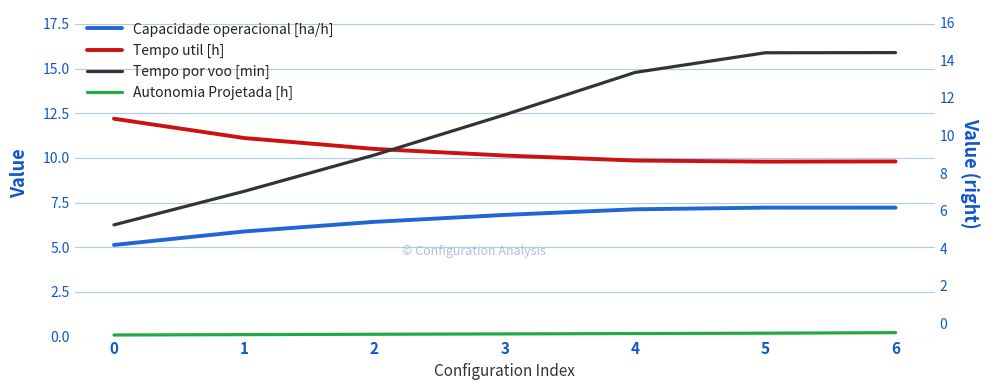

Which has a higher value, 6 or 2?

6